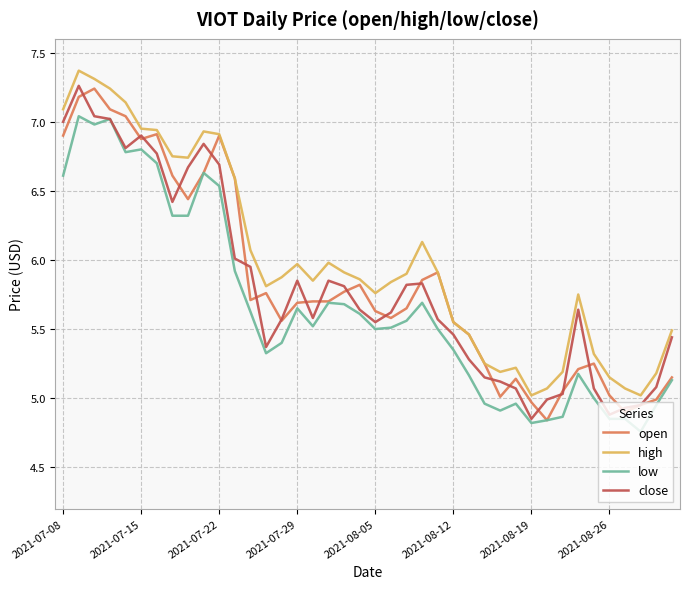

Which series has the largest total across all categories?

high